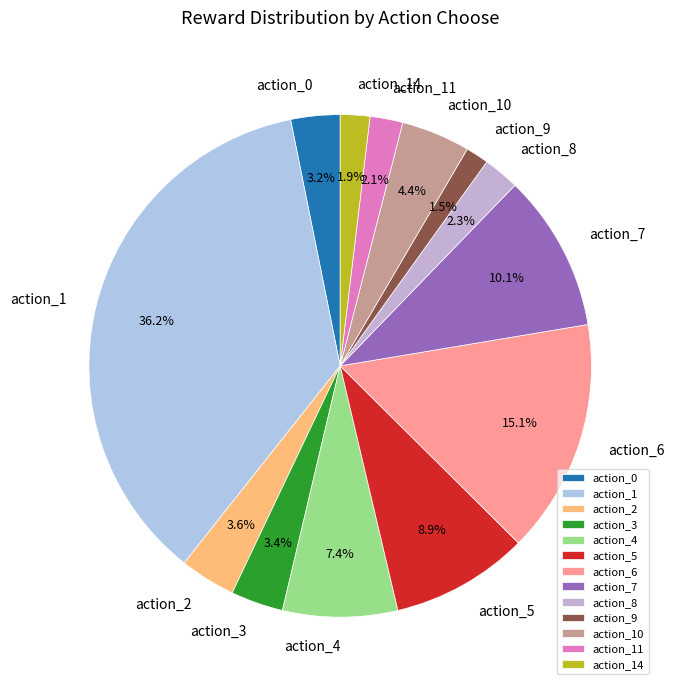

To the nearest percent, what is the difference between the largest and smallest slice percentages?

35%